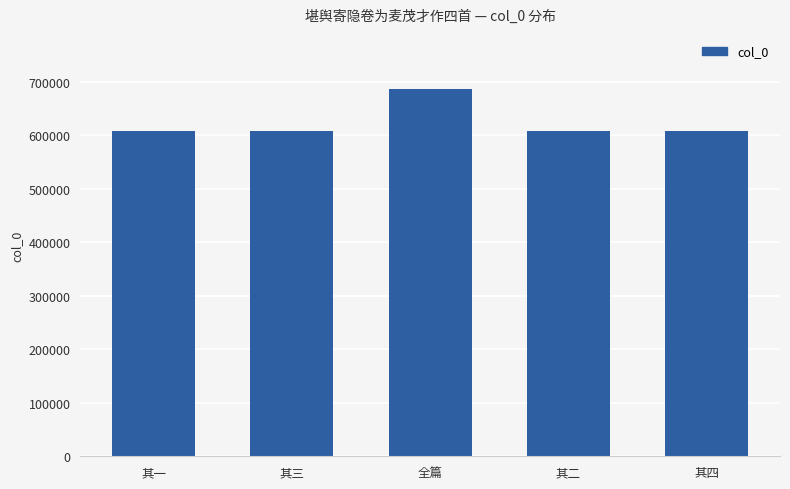

What is the sum of the values at 其二 and 其一?

1214825